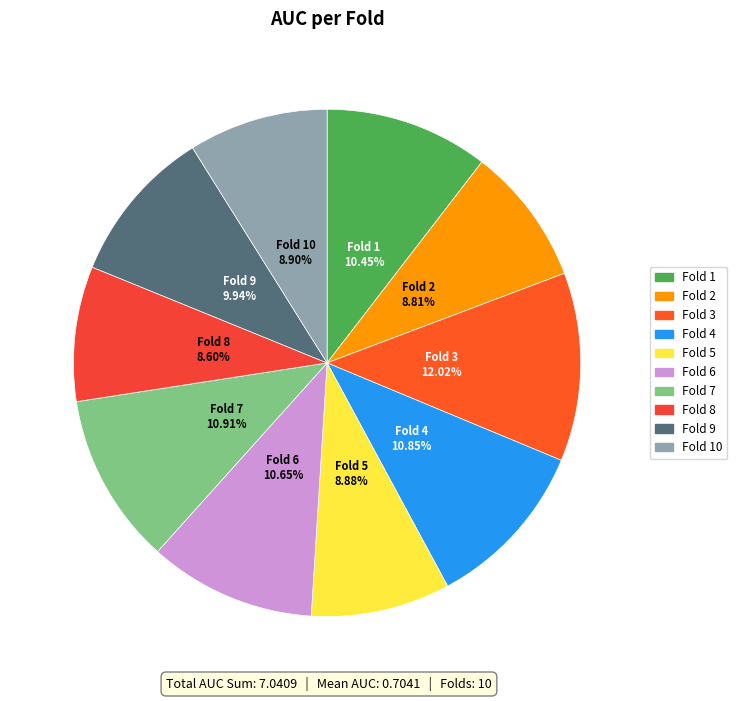

Is it true that Fold 9 is 10% of the pie?

True